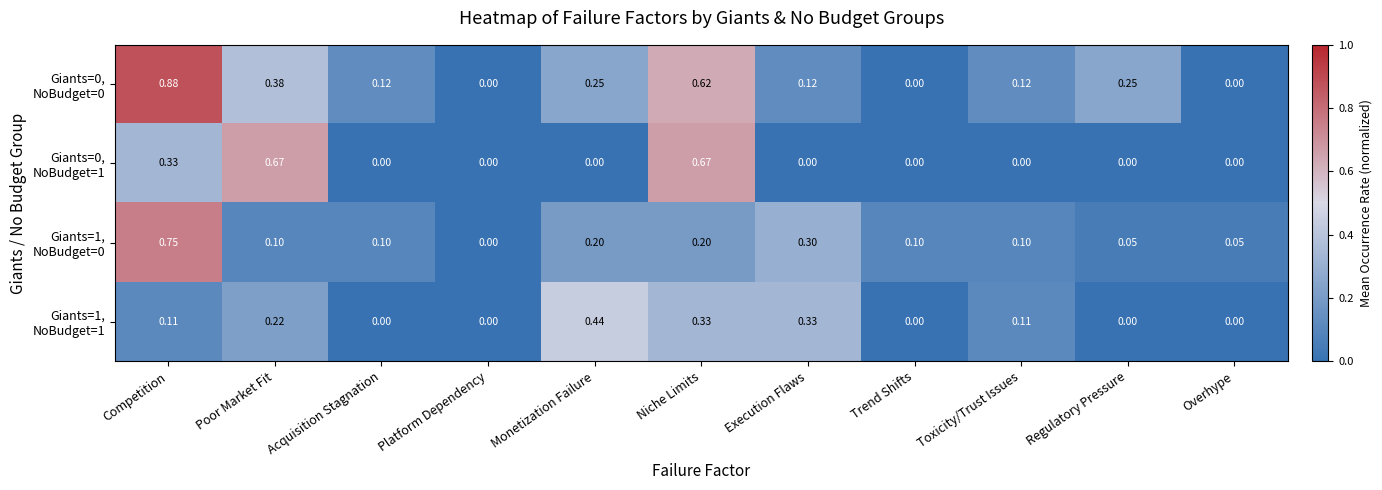

At which category is the sum across all series the highest?

Competition